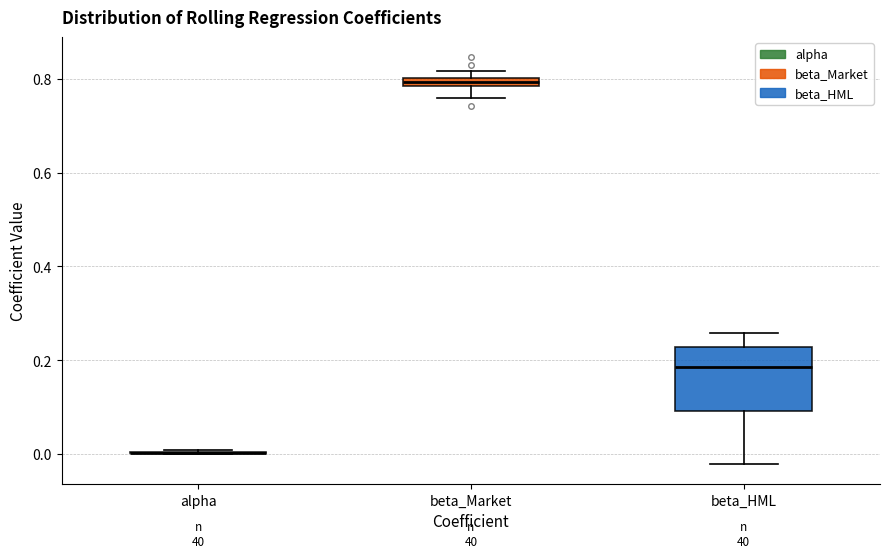

Where does the upper whisker of the box for beta_HML end on the y-axis? The values are not printed on the chart, so give them approximately, as read against the axis.

0.26